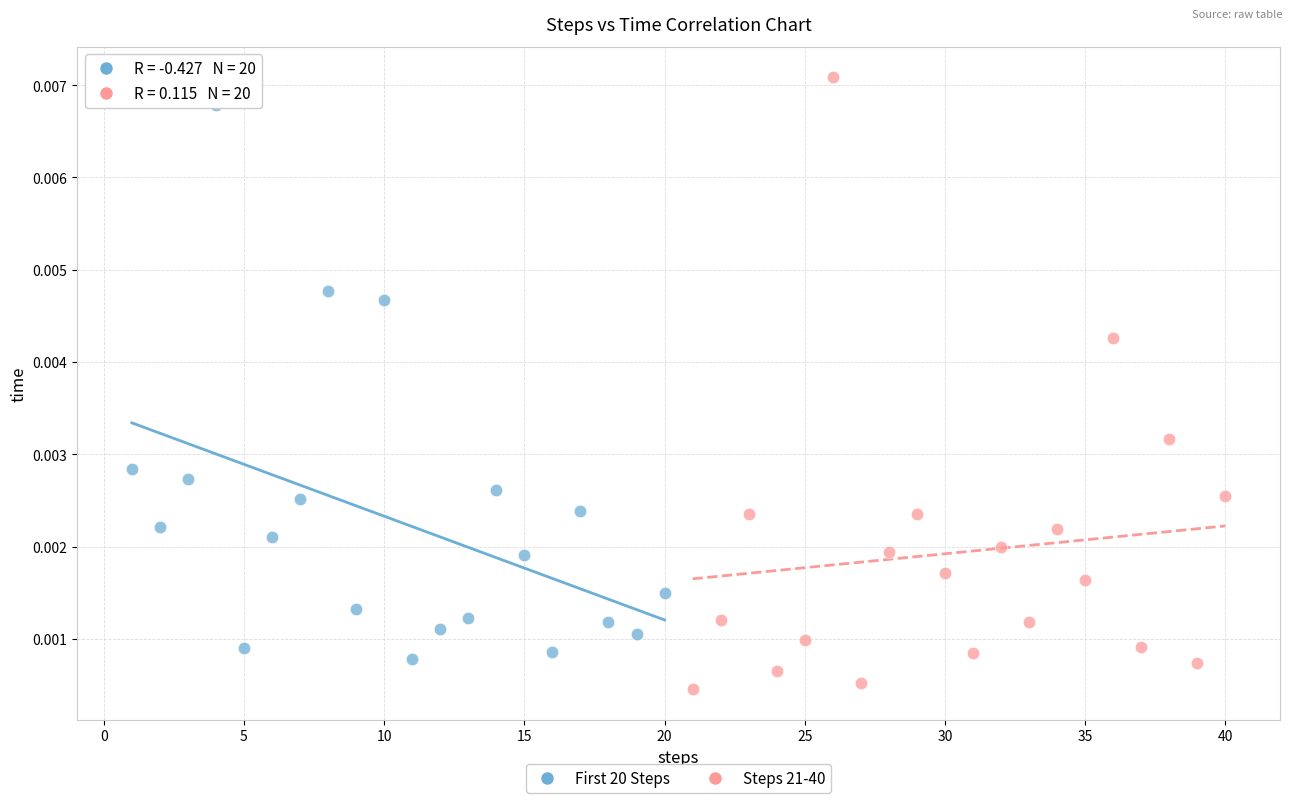

Which series has the widest spread of Y values?

Steps 21-40